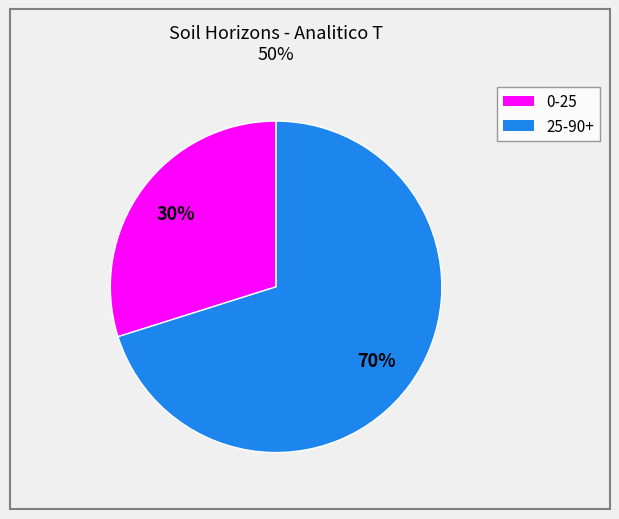

To the nearest percent, what is the average slice percentage?

50%